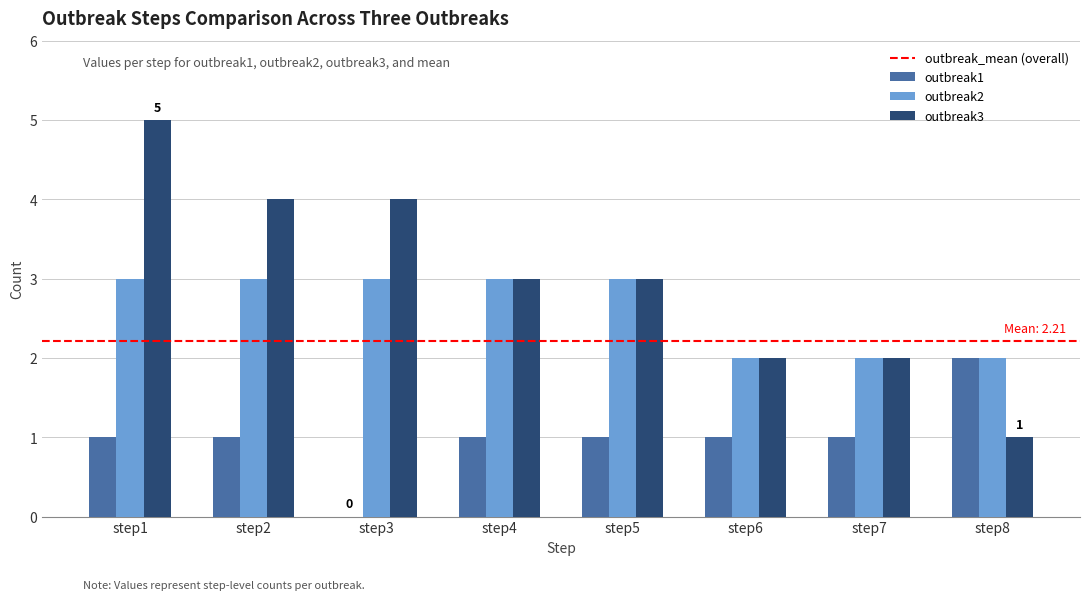

Is the value of outbreak1 at step1 greater than the value of outbreak2 at step3?

No